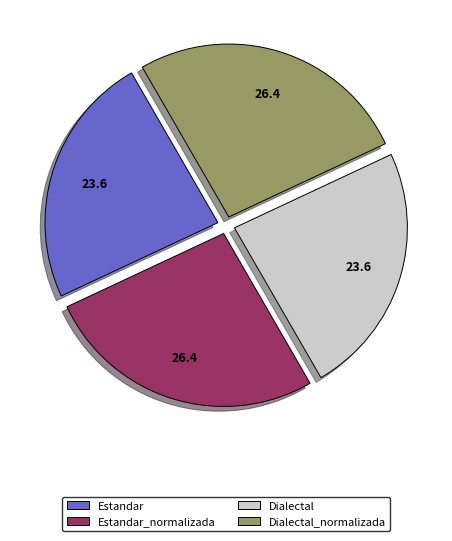

How many slices are in this pie chart?

4